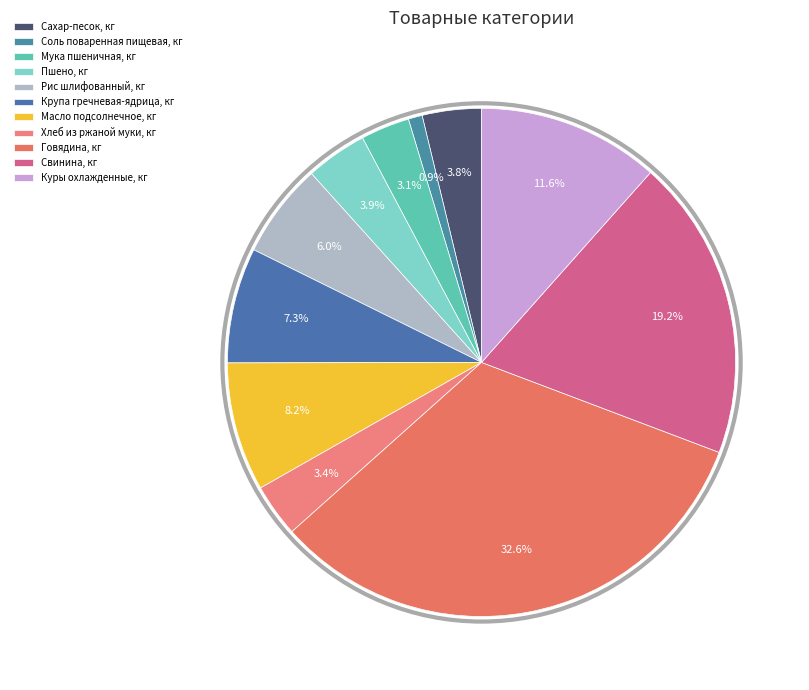

To the nearest percent, what is the average slice percentage?

9%